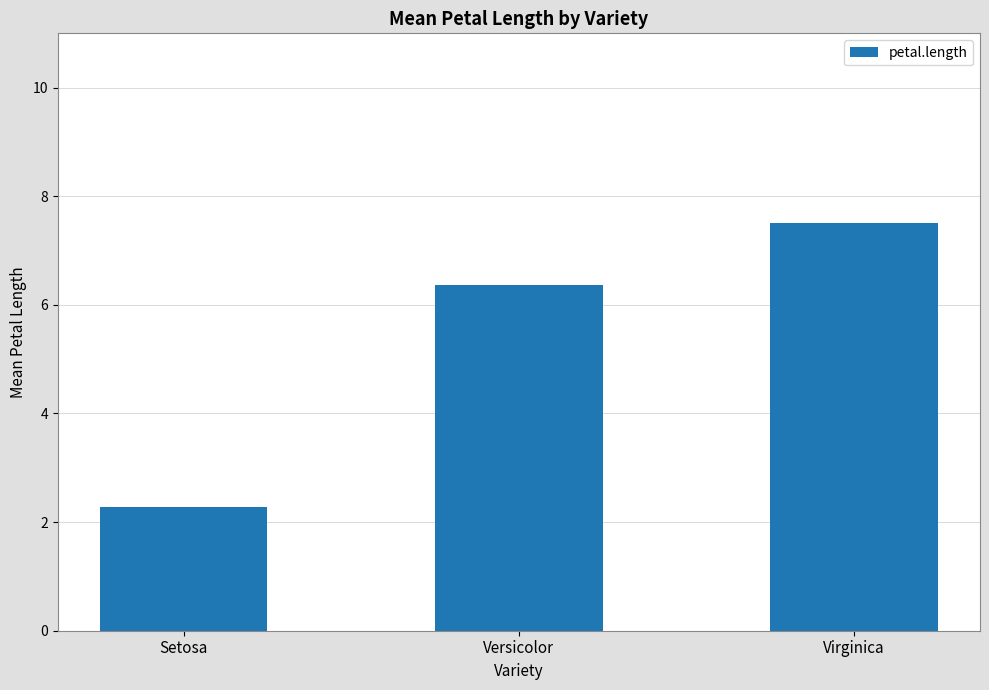

Reading right to left, transcribe all the data shown in this chart.

7.5	6.4	2.3